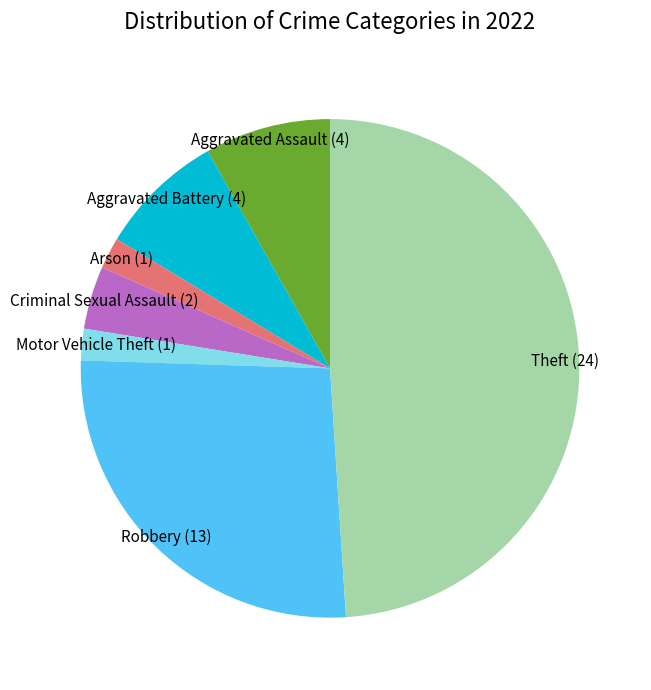

Which slice is the largest?

Theft